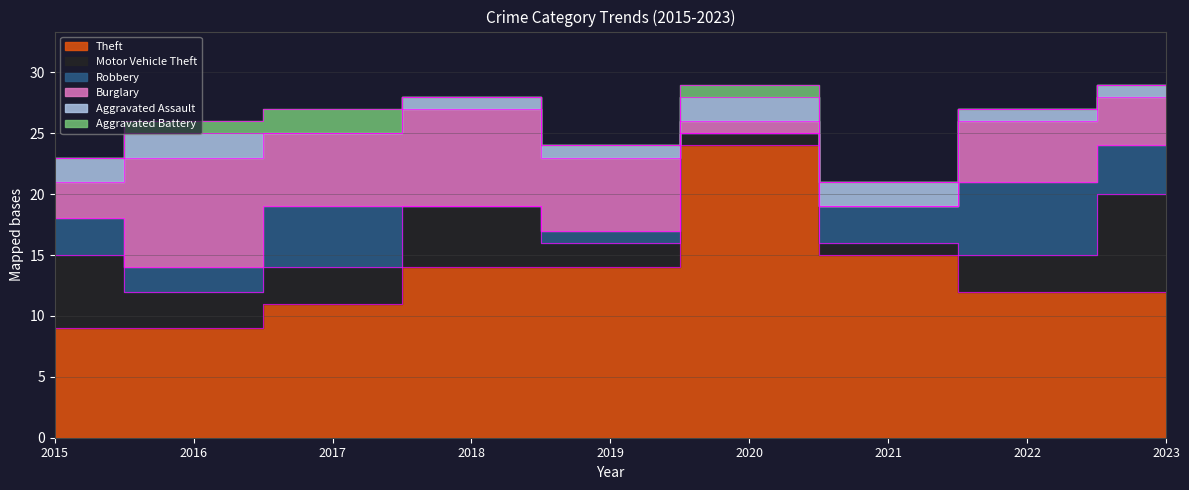

Is it true that Aggravated Battery equals 2 at 2017?

True